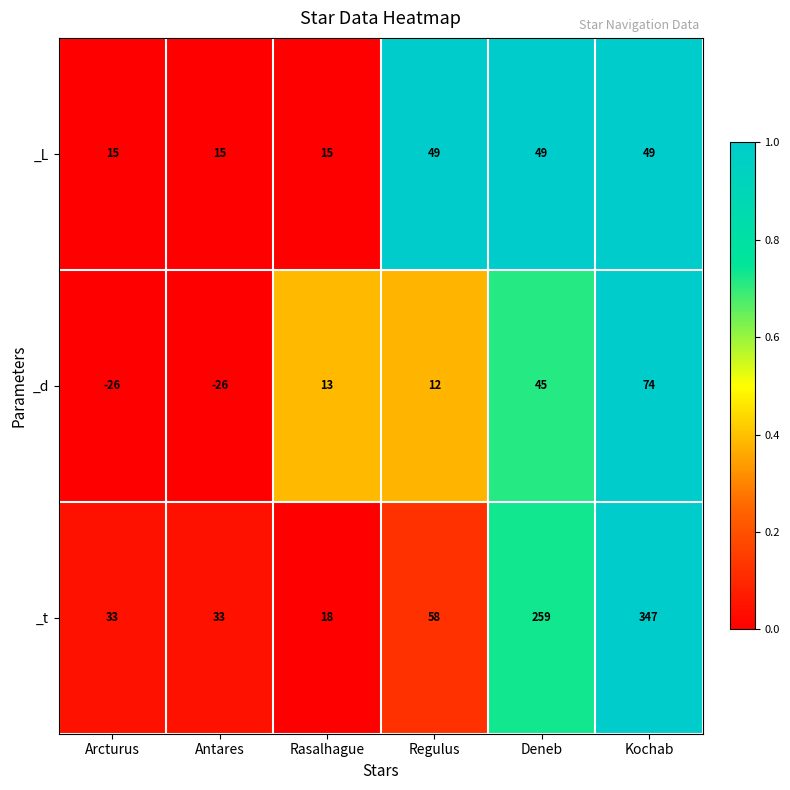

What is the total value across all series at Regulus?

119